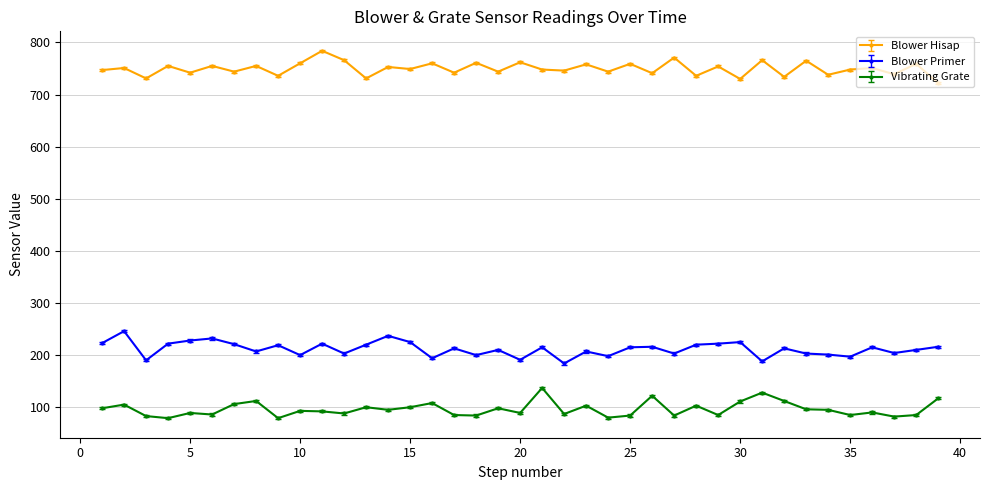

What is the value of the Blower Primer point at the 8th from the left?

207